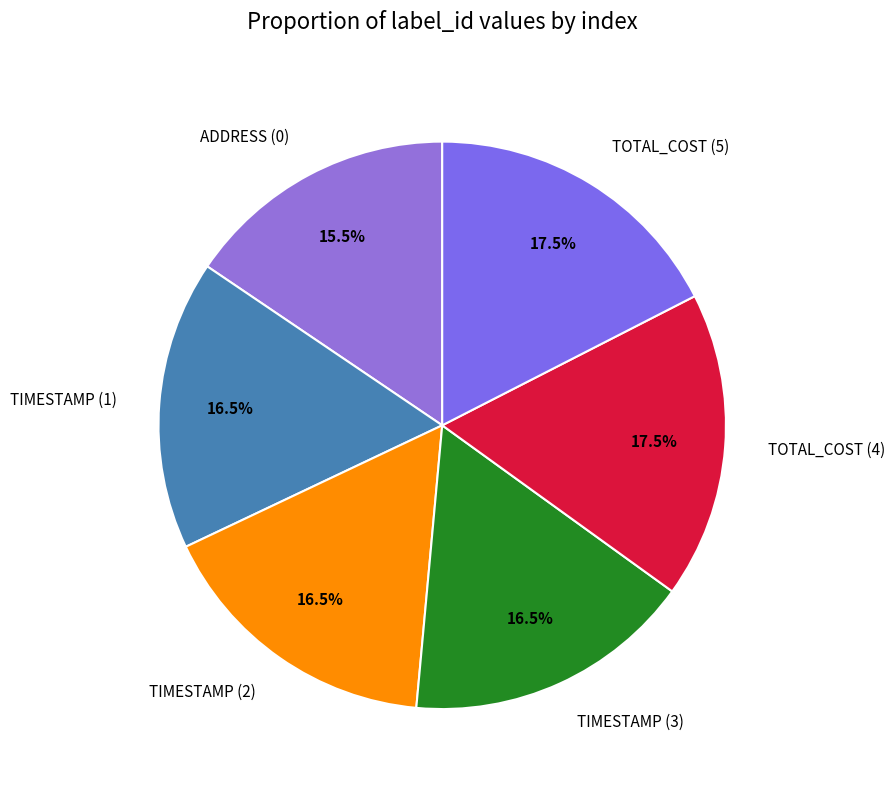

To the nearest percent, what is the average slice percentage?

17%